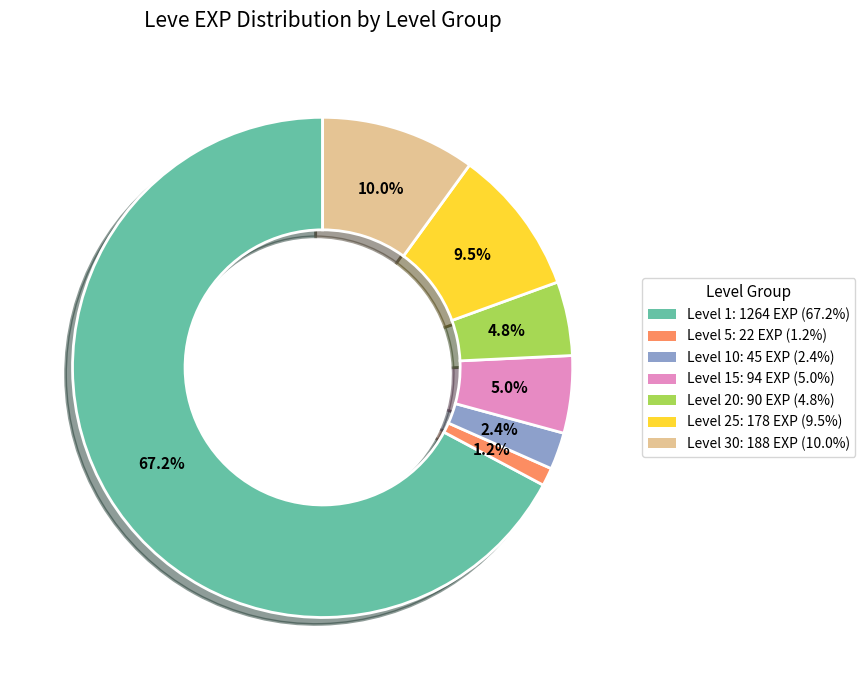

Is there a majority slice in this chart?

Yes